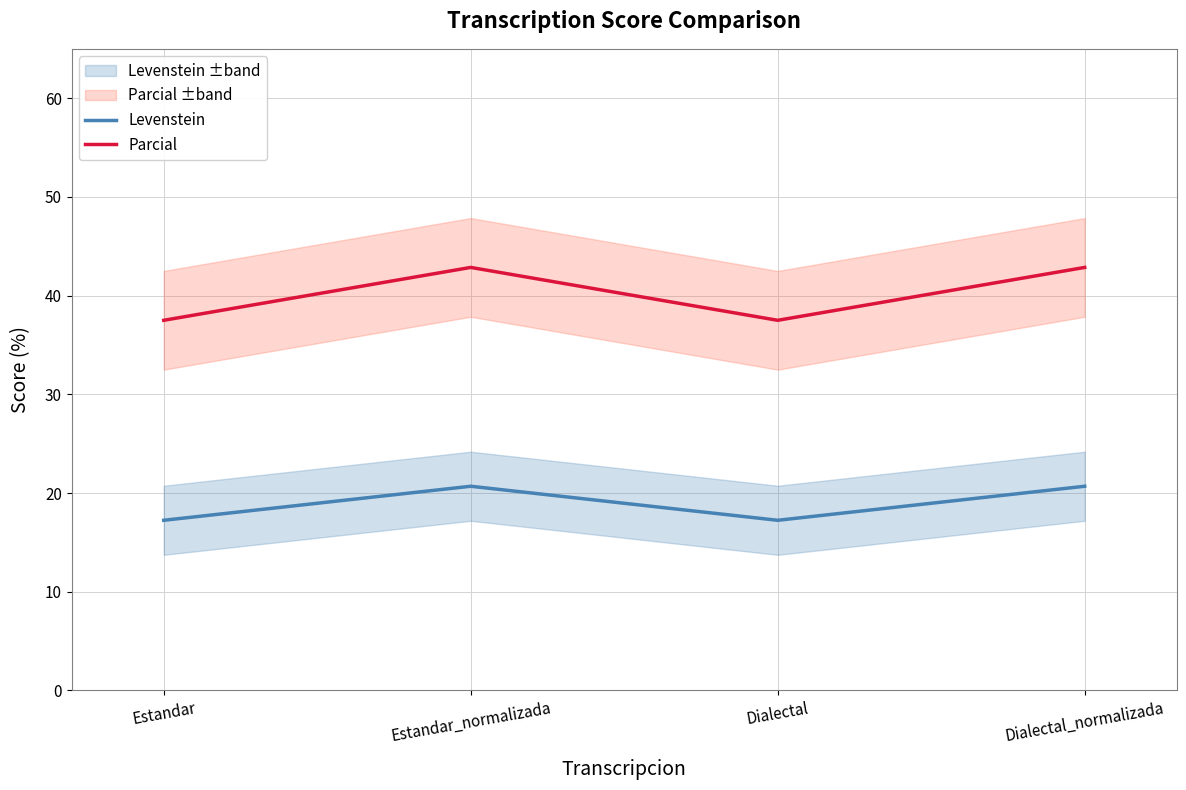

Which series has the largest total across all categories?

Parcial